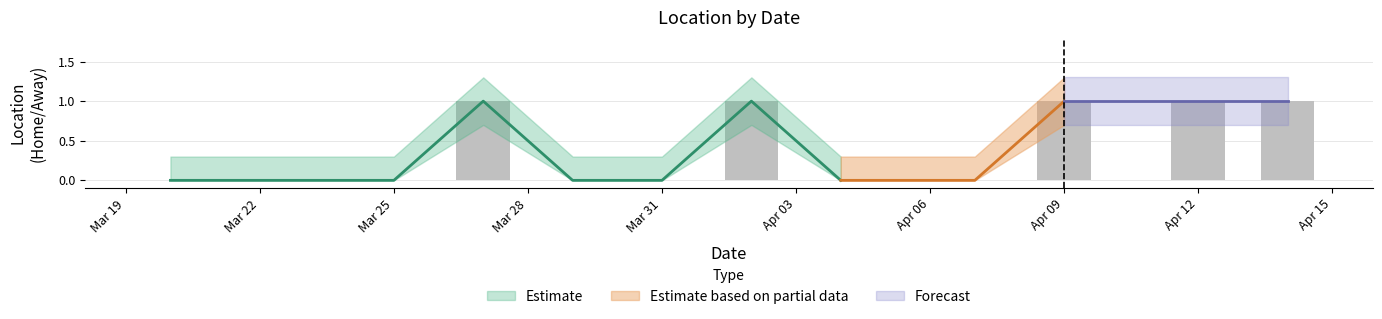

At which category is the sum across all series the highest?

2024-03-27